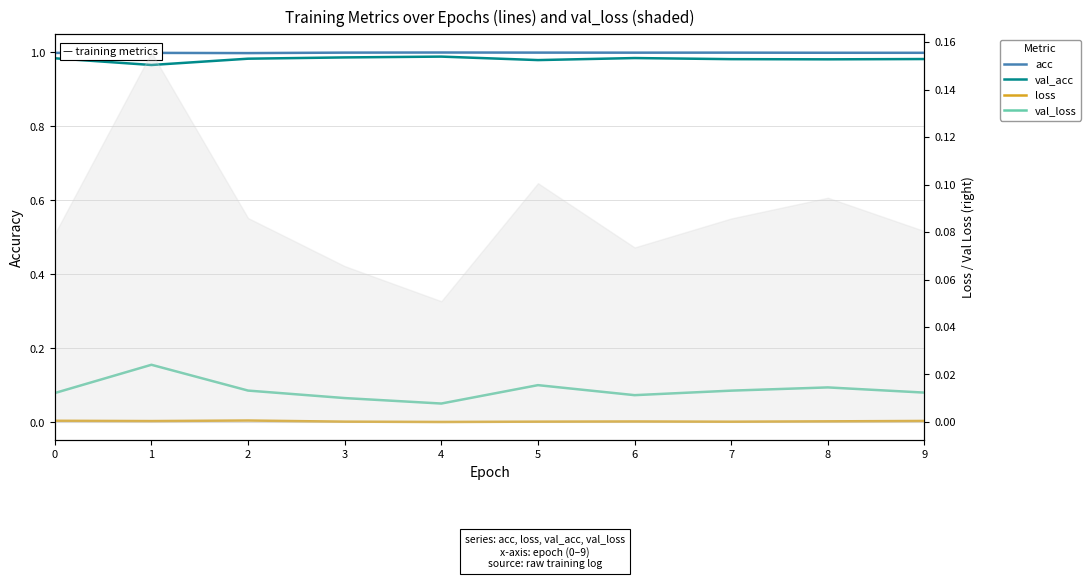

At how many categories does at least one series exceed 0?

10